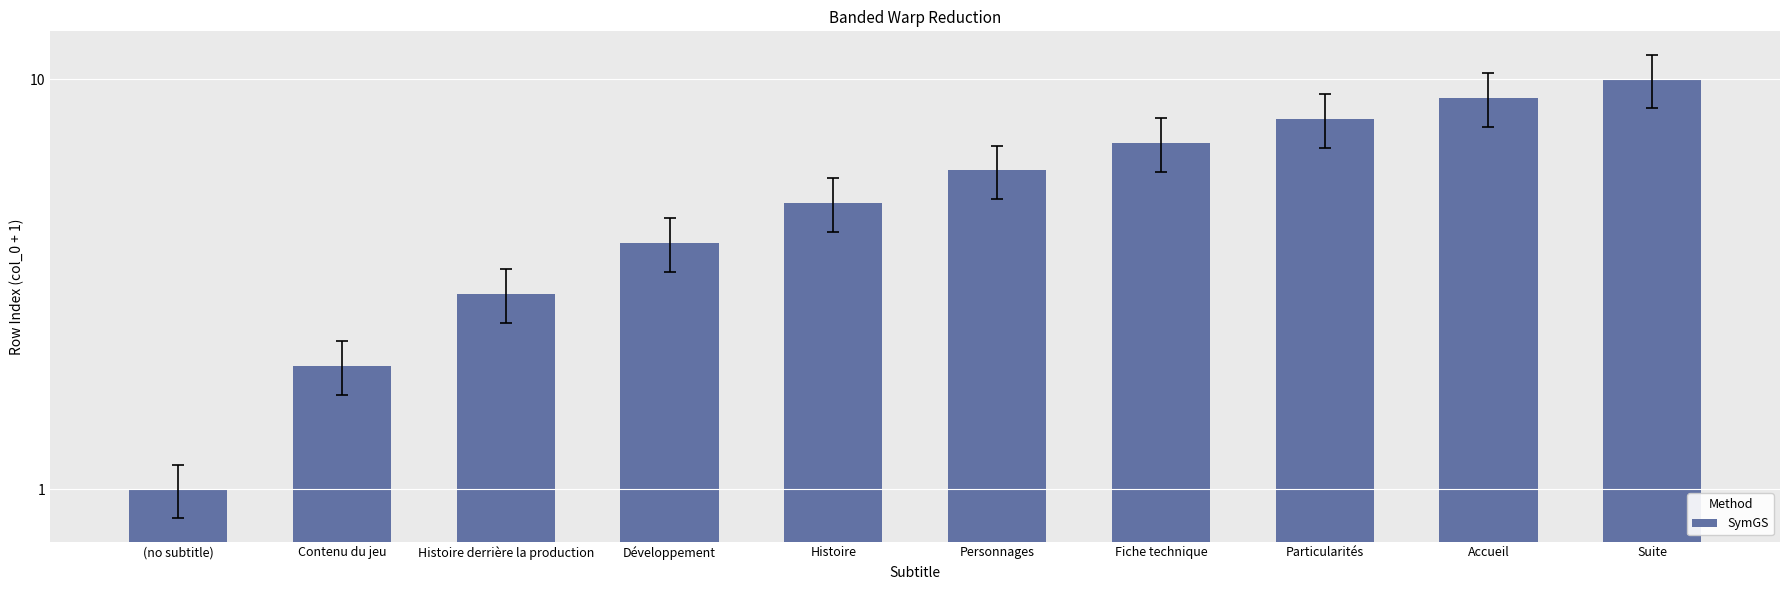

Which category has the highest value across all series?

Suite